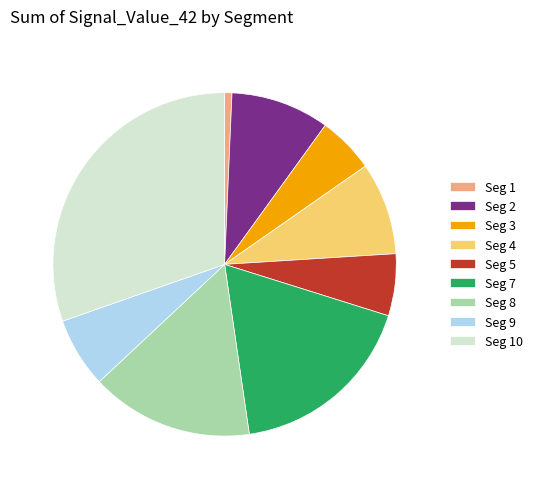

Count the number of slices in the pie.

9